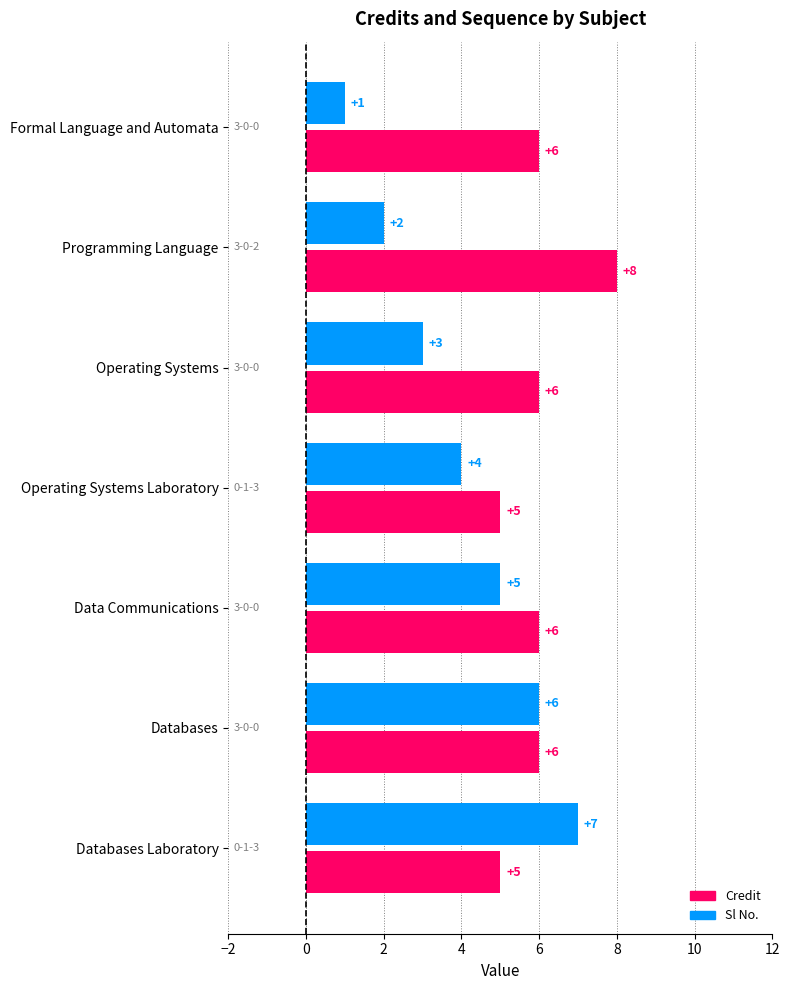

Between Programming Language and Operating Systems Laboratory, which series saw the biggest shift?

Credit